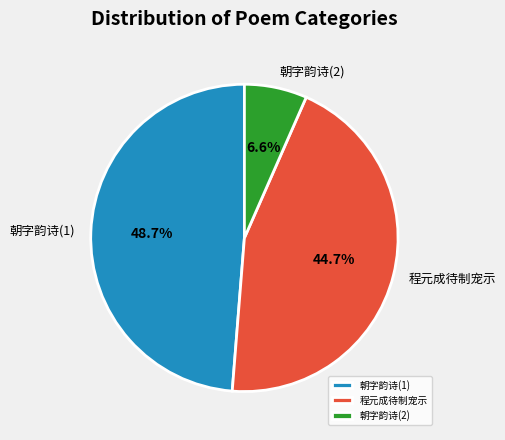

Does 朝字韵诗(1) account for over 50% of the chart?

No